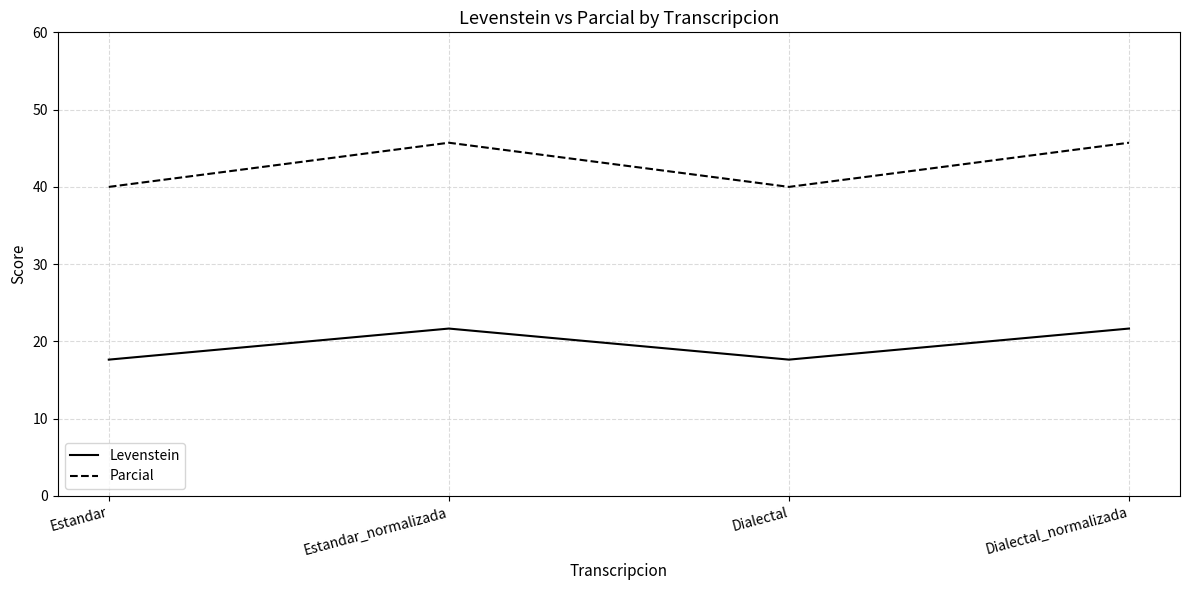

What is the maximum value shown in the chart?

45.7